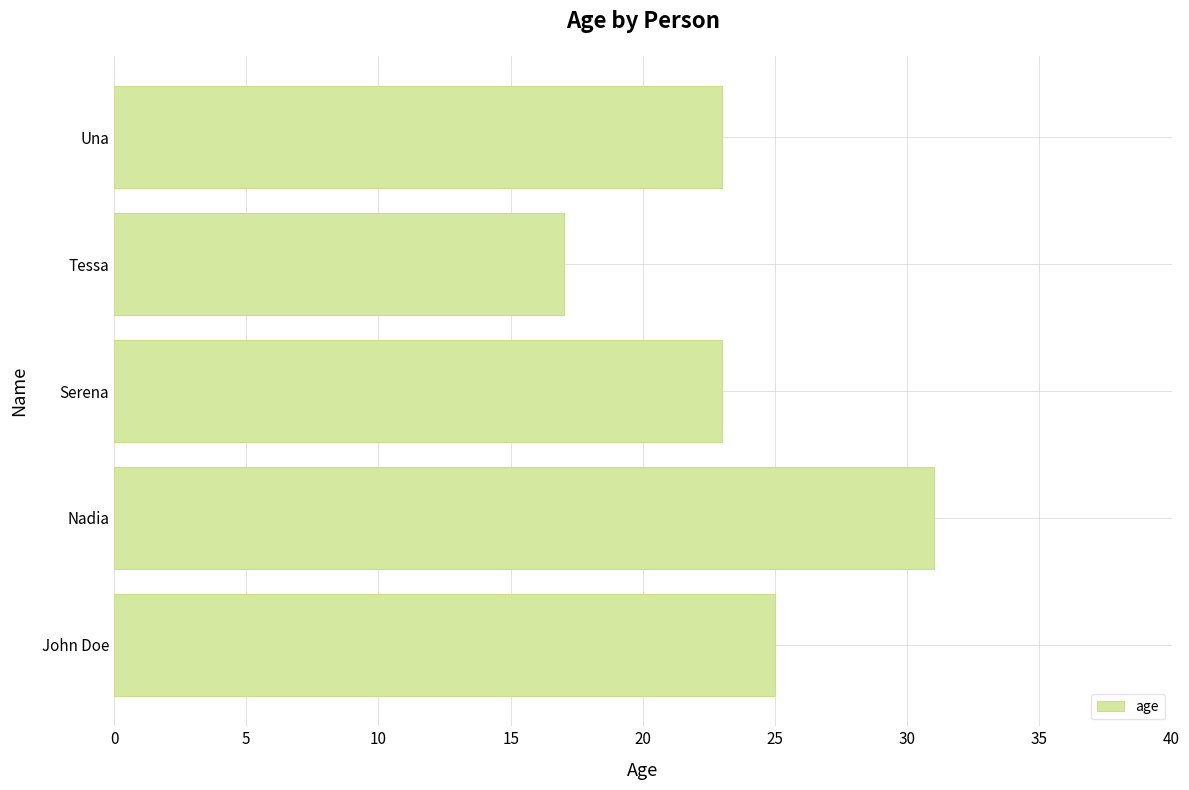

Reading bottom to top, transcribe all the data shown in this chart.

25	31	23	17	23